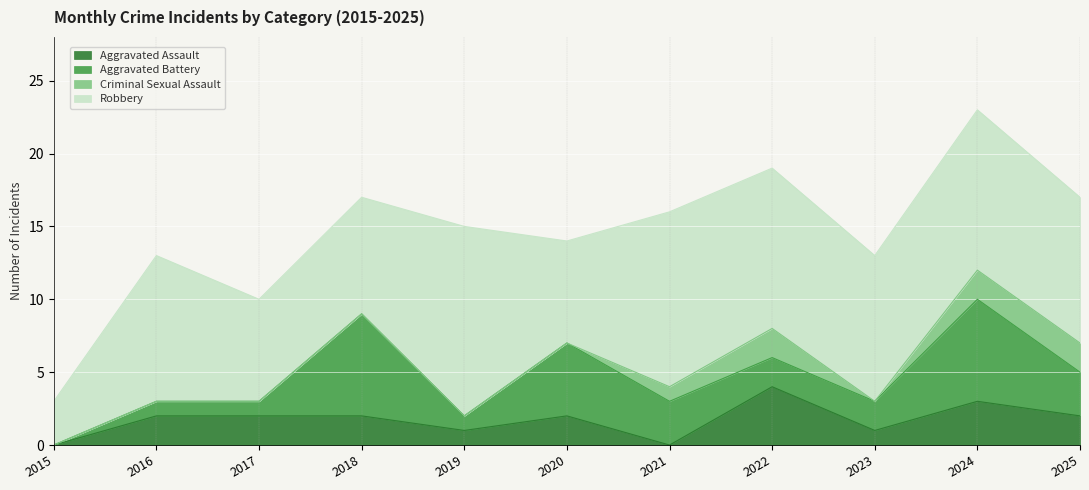

True or false: Aggravated Battery and Robbery intersect in this chart.

False